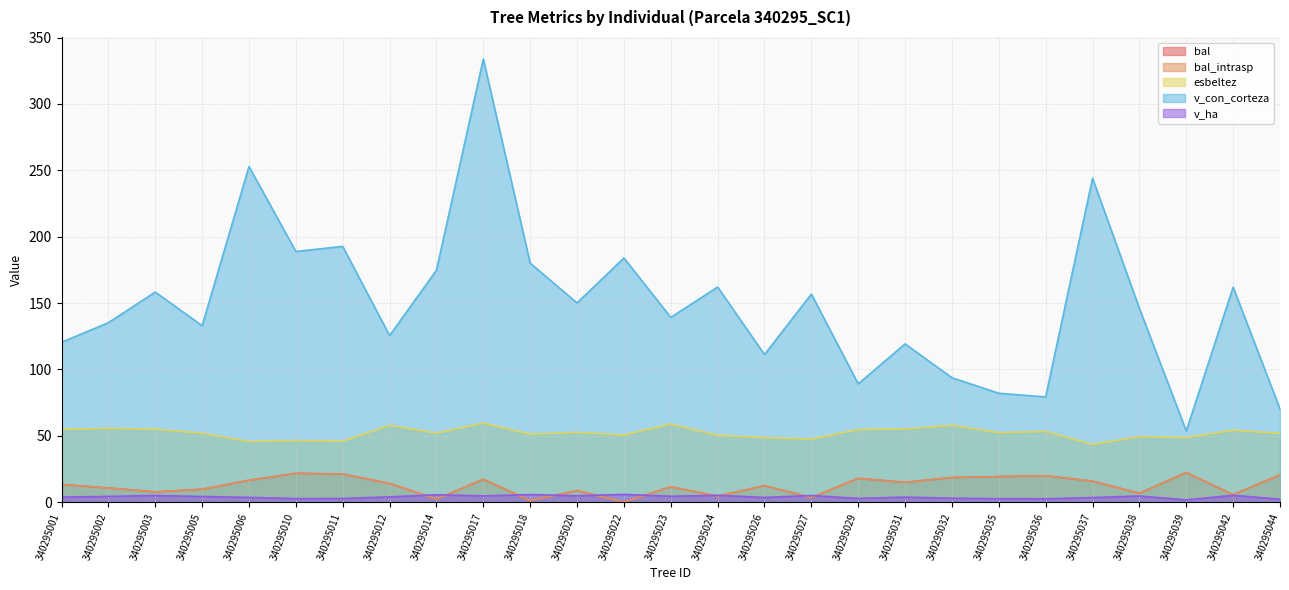

True or false: v_ha and esbeltez cross at least once.

False